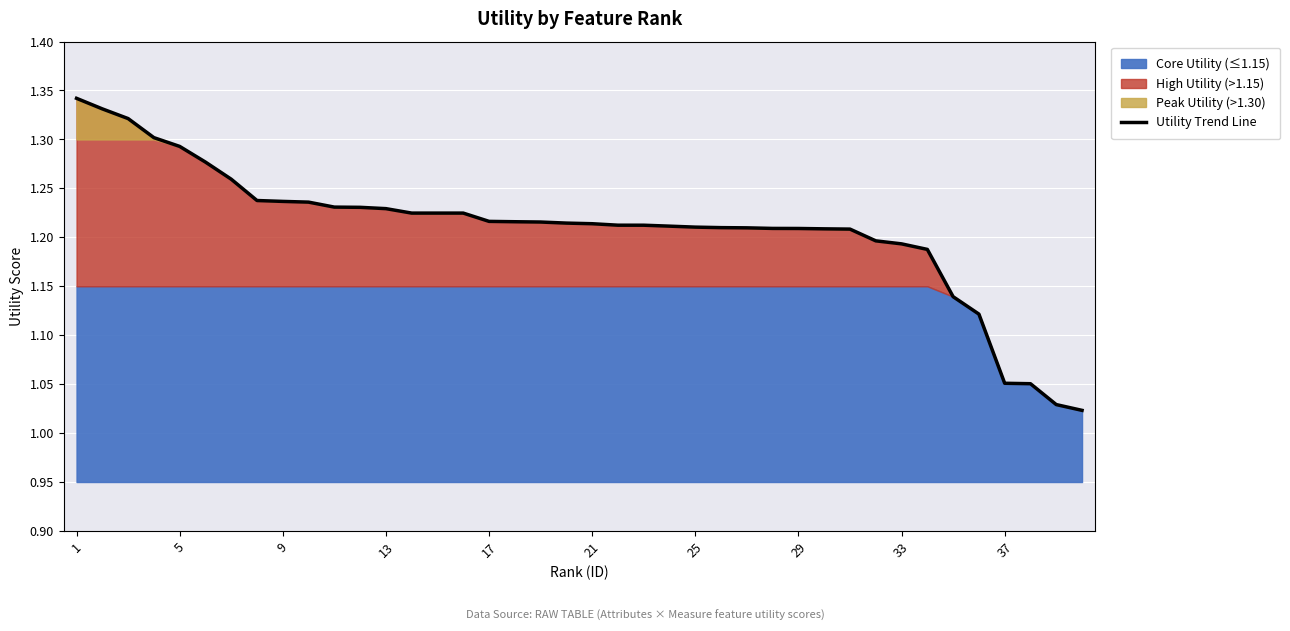

Reading left to right, extract all data points from this chart.

1.3	1.3	1.3	1.3	1.3	1.3	1.3	1.2	1.2	1.2	1.2	1.2	1.2	1.2	1.2	1.2	1.2	1.2	1.2	1.2	1.2	1.2	1.2	1.2	1.2	1.2	1.2	1.2	1.2	1.2	1.2	1.2	1.2	1.2	1.1	1.1	1.1	1.1	1.0	1.0